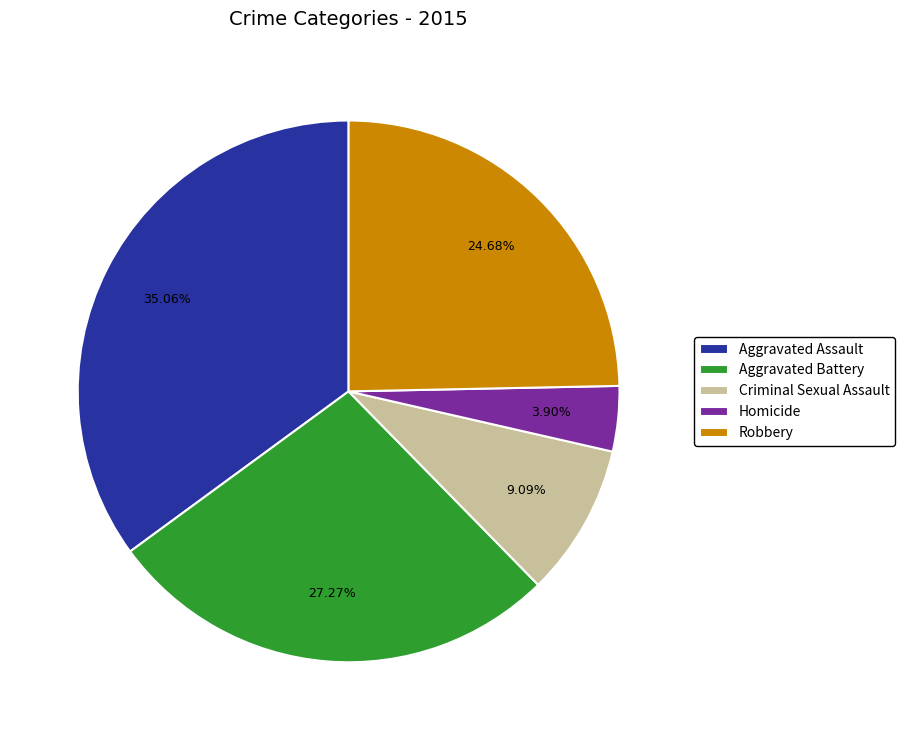

What is the largest slice in the pie chart?

Aggravated Assault